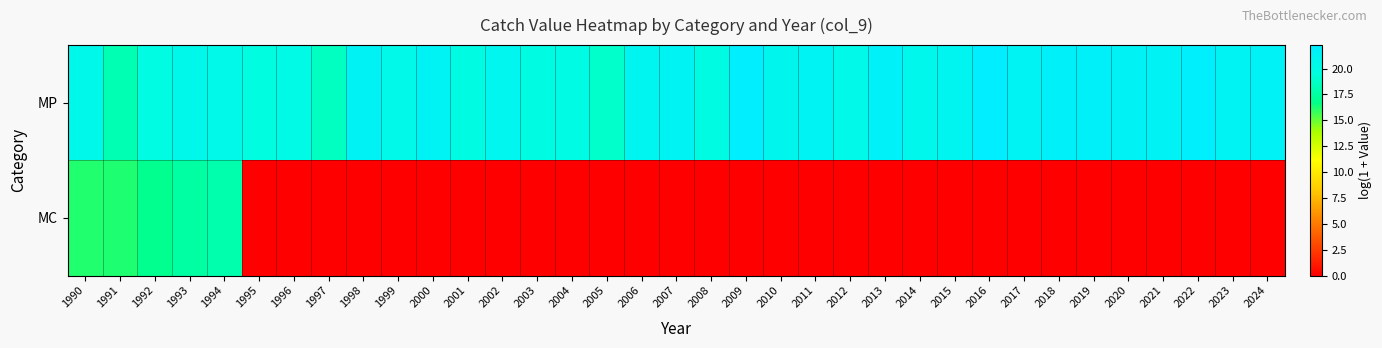

What is the spread (max minus min) of values at 2011?

21.4